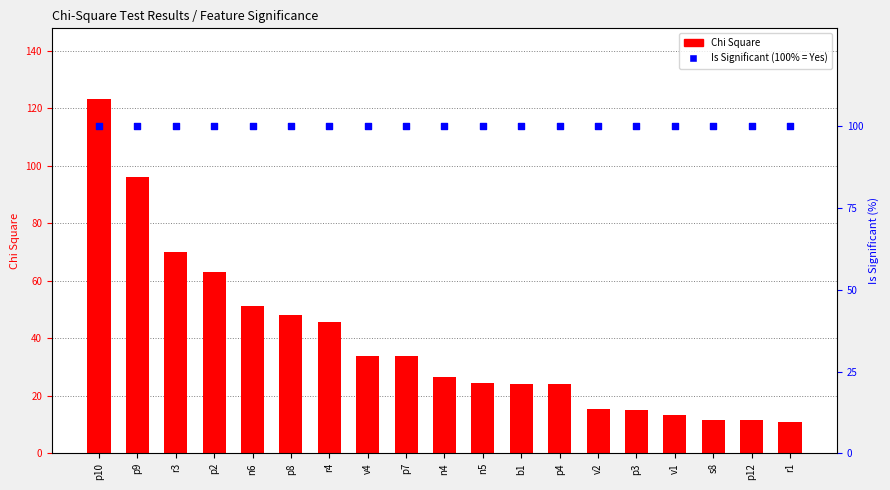

Which series has the largest total across all categories?

Is Significant (% Yes)